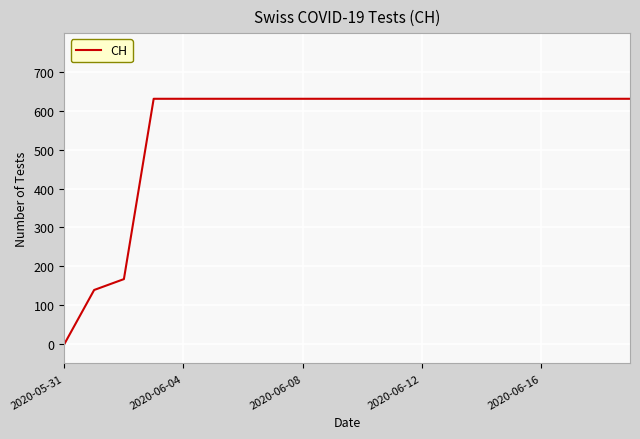

What is the difference between the maximum and minimum values?

631